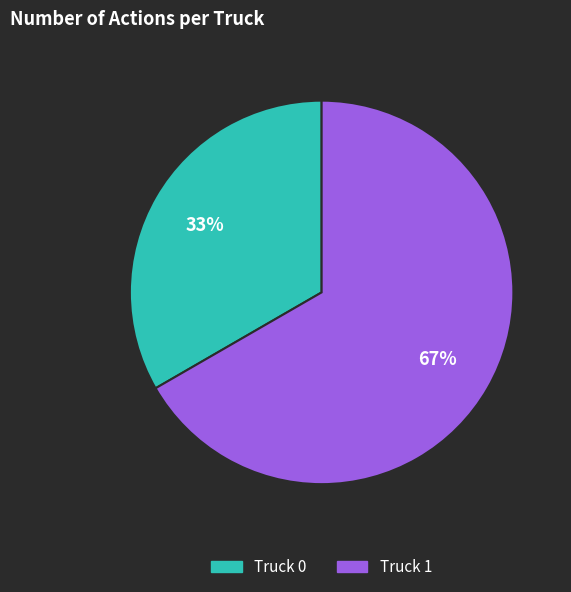

Is it true that Truck 0 is 21% of the pie?

False